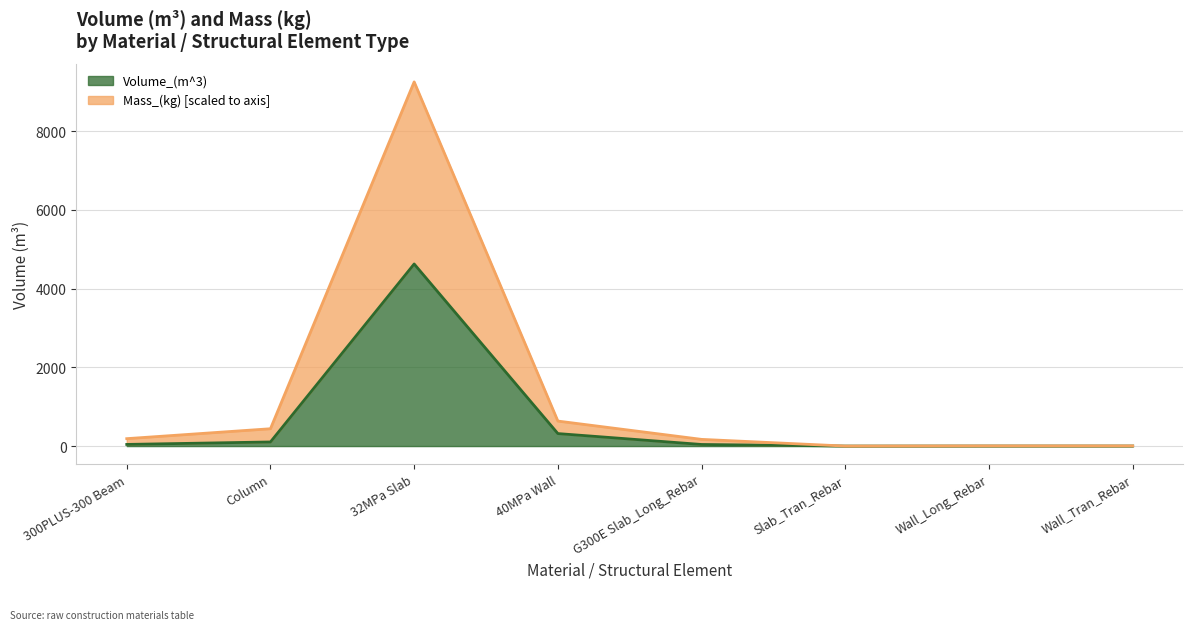

Does the chart display data point markers on the line(s)?

No